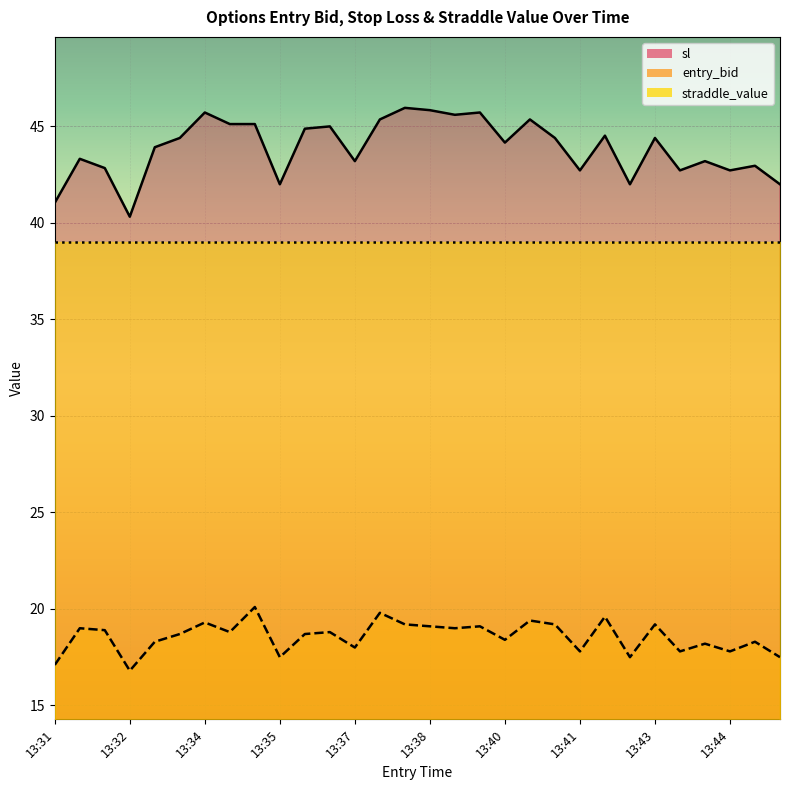

At how many categories does at least one series exceed 23?

30